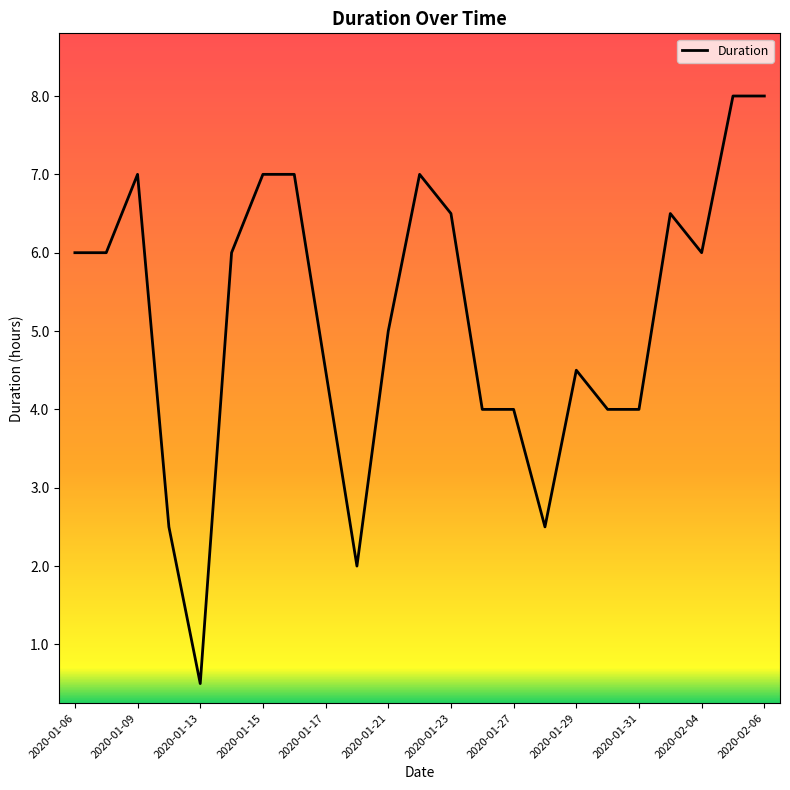

What is the greatest value displayed?

8.0